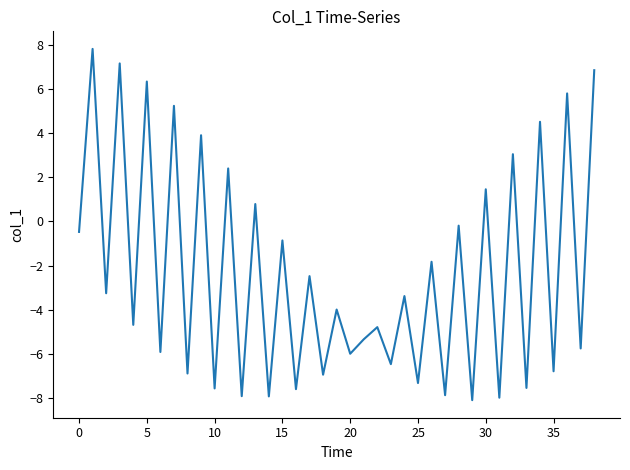

What is the smallest value displayed?

-8.1